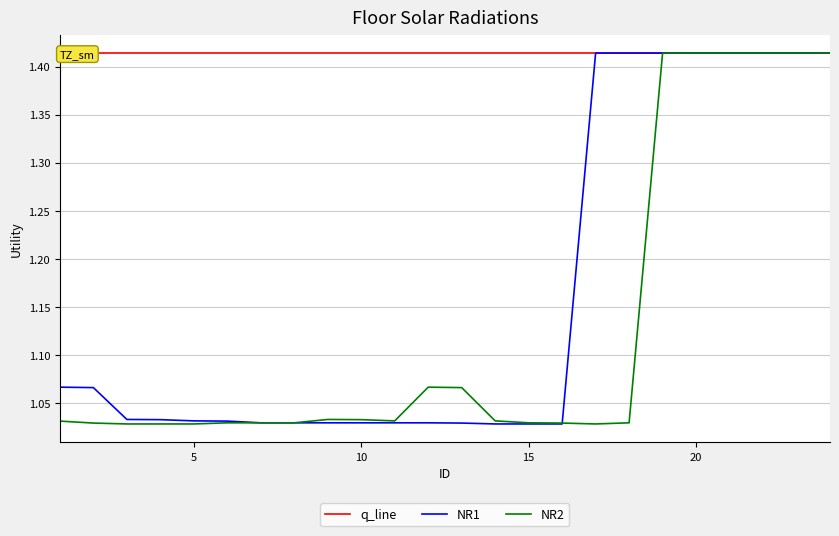

Which series has the largest total across all categories?

q_line